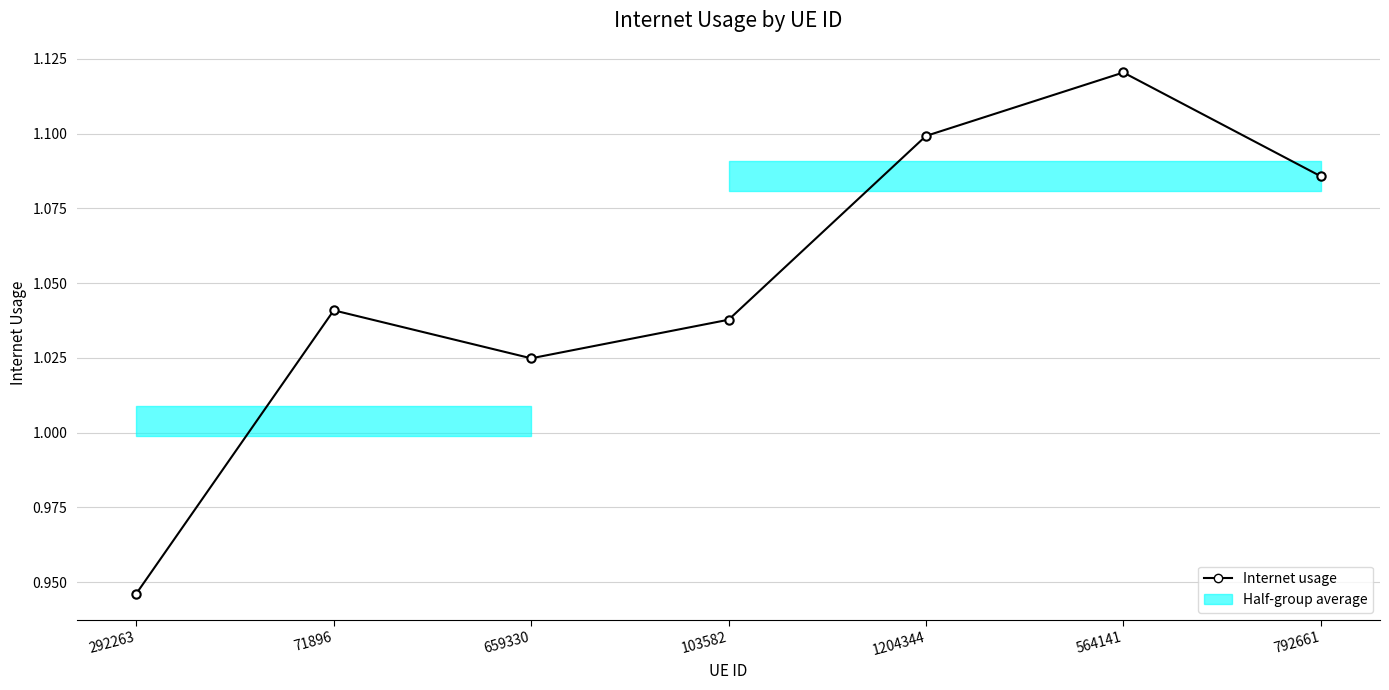

At which category does the chart reach its peak across all series?

564141